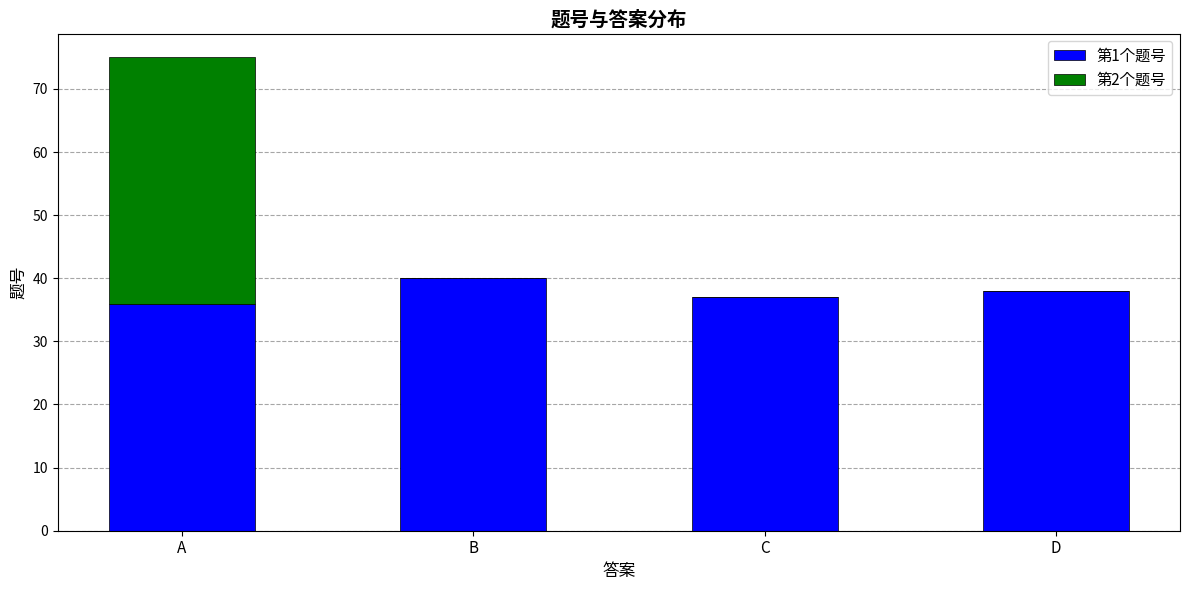

At which category is the sum across all series the highest?

A